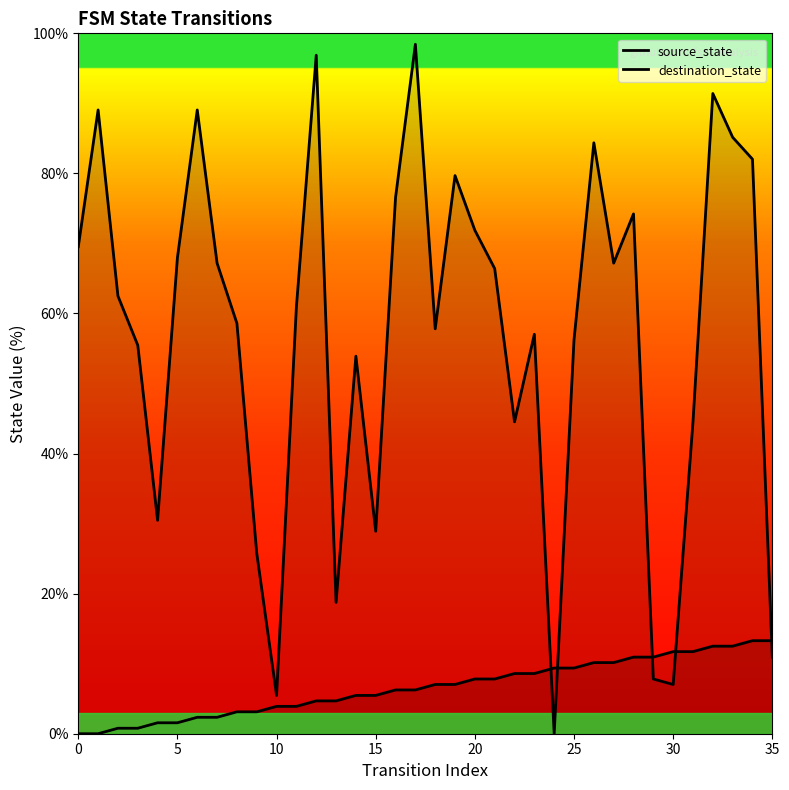

True or false: source_state has more than 2 interior local peaks.

False